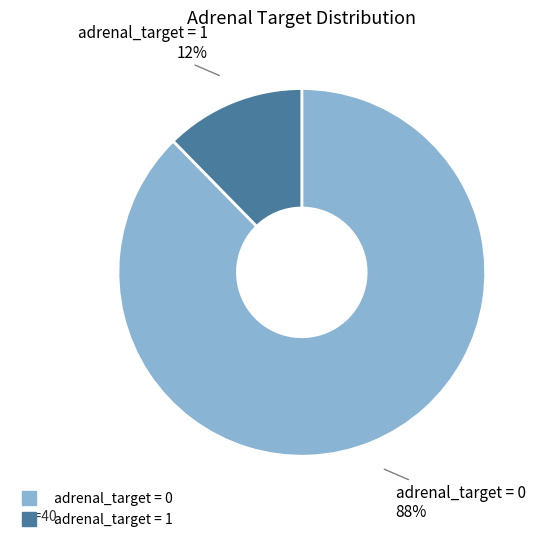

Is there a majority slice in this chart?

Yes